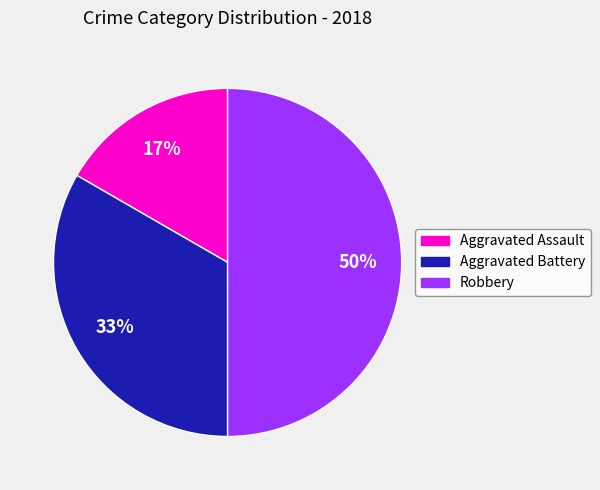

Between Aggravated Assault and Aggravated Battery, which is larger?

Aggravated Battery